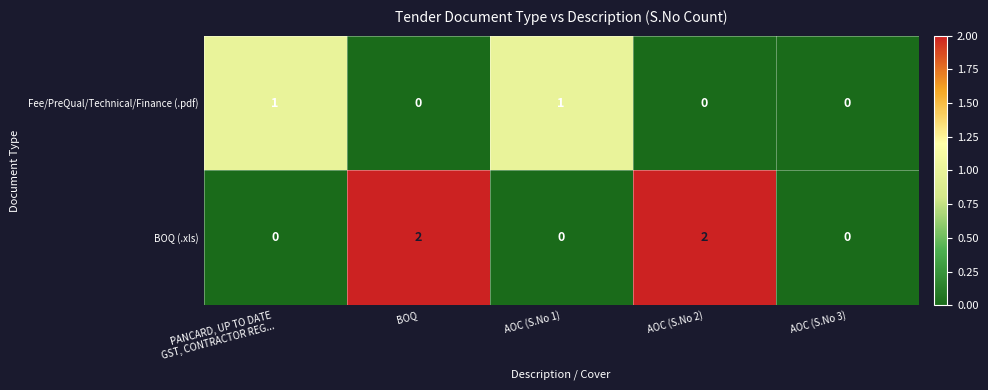

What is the sum of all BOQ (.xls) values?

4